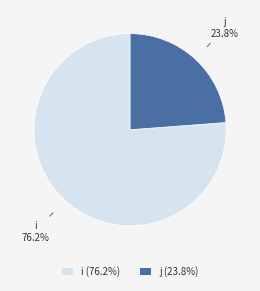

Does j (23.8%) represent more than half of the total?

No